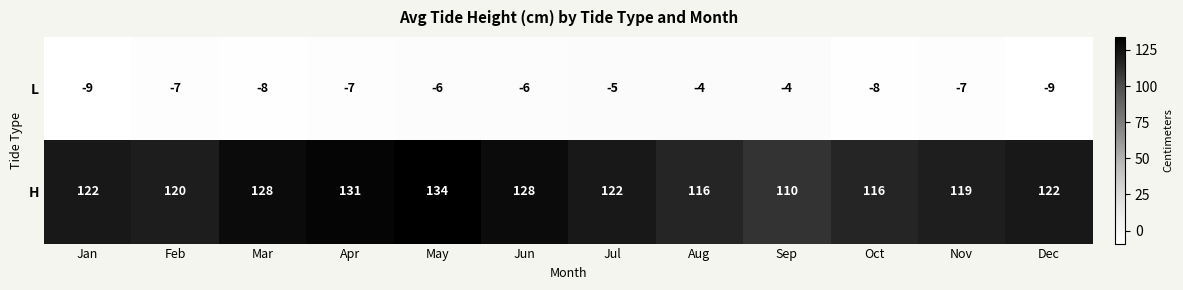

At how many categories does at least one series exceed 51?

12